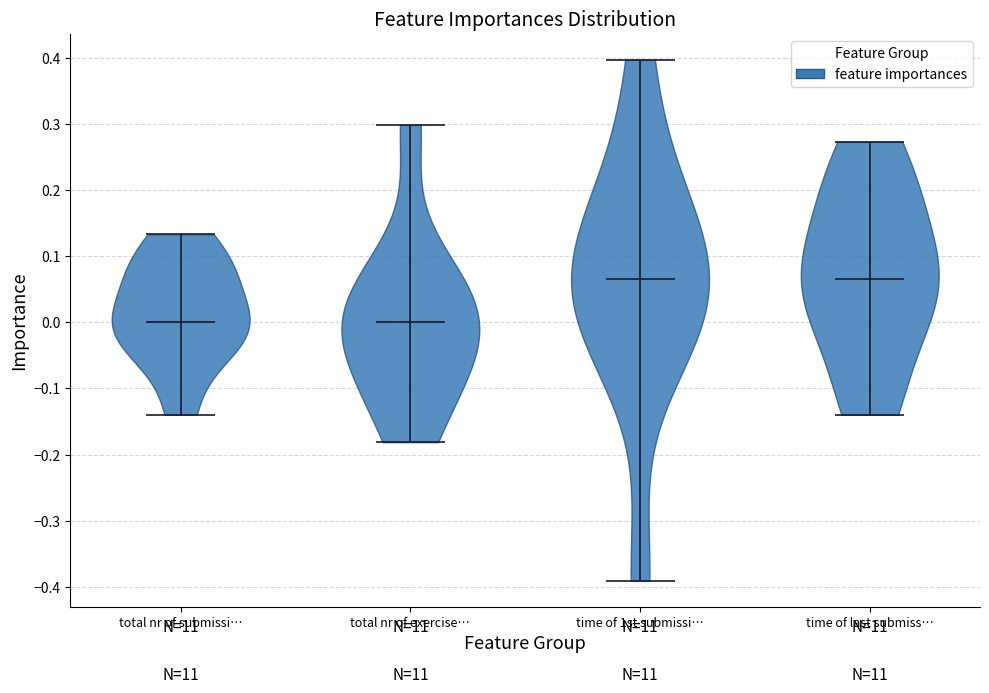

Where does the median line of the violin for total nr of submissi… sit on the y-axis? The values are not printed on the chart, so give them approximately, as read against the axis.

0.00